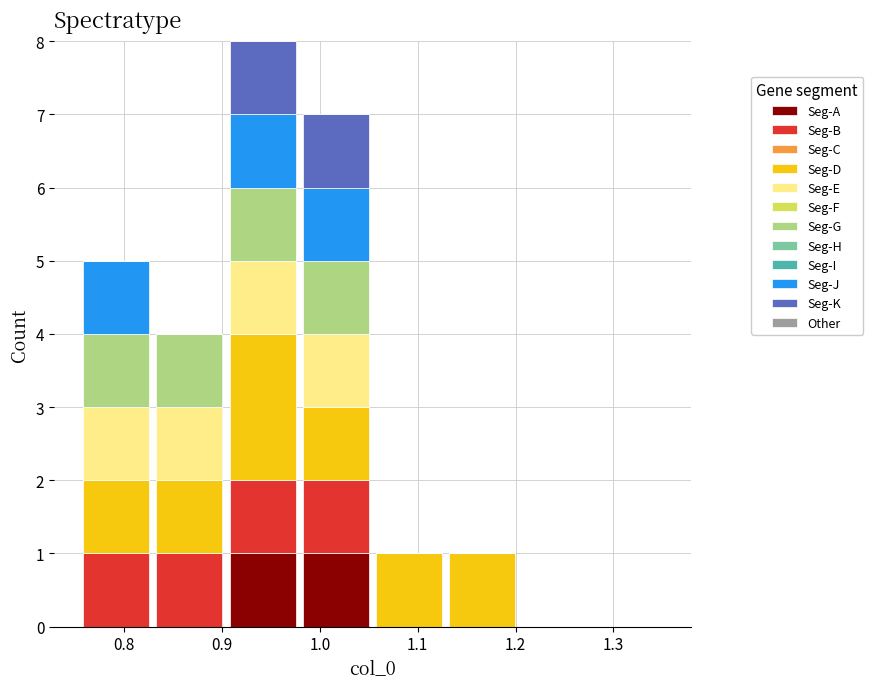

Reading left to right, list every stacked bar in this chart as the range it spans on the x-axis followed by its total height. Neither the bar edges nor the heights are printed on the chart, so give them approximately, as read against the axes.

0.75 to 0.83: 5
0.83 to 0.90: 4
0.90 to 0.98: 8
0.98 to 1.05: 7
1.05 to 1.13: 1
1.13 to 1.20: 1
1.20 to 1.28: 0
1.28 to 1.35: 0